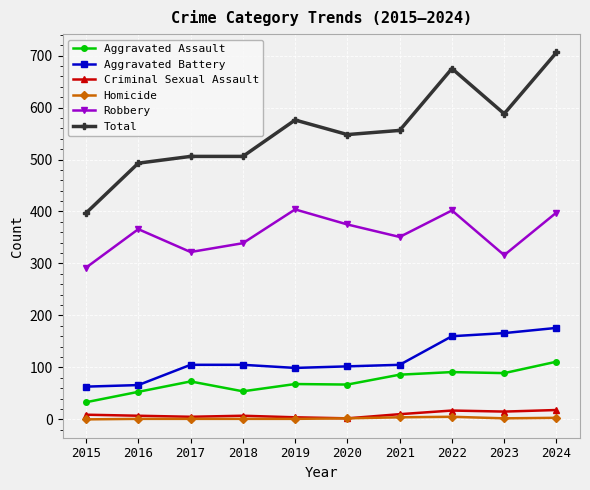

What is the approximate value of Robbery at 2022, to the nearest 5?

400